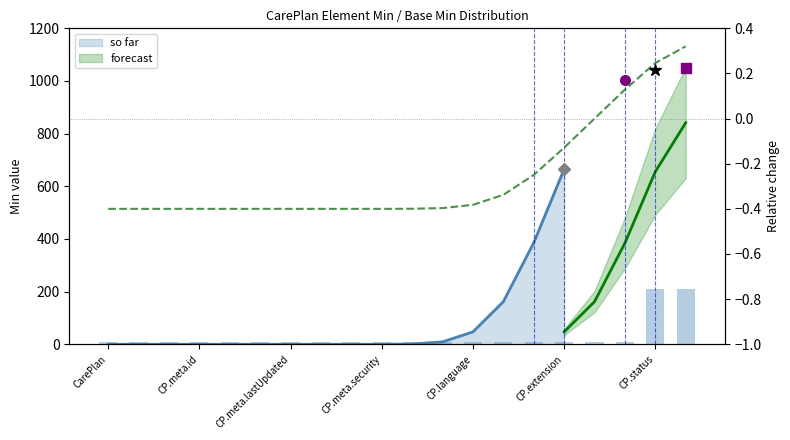

The chart shows a value of 4 at CarePlan.meta.profile. True or false?

False